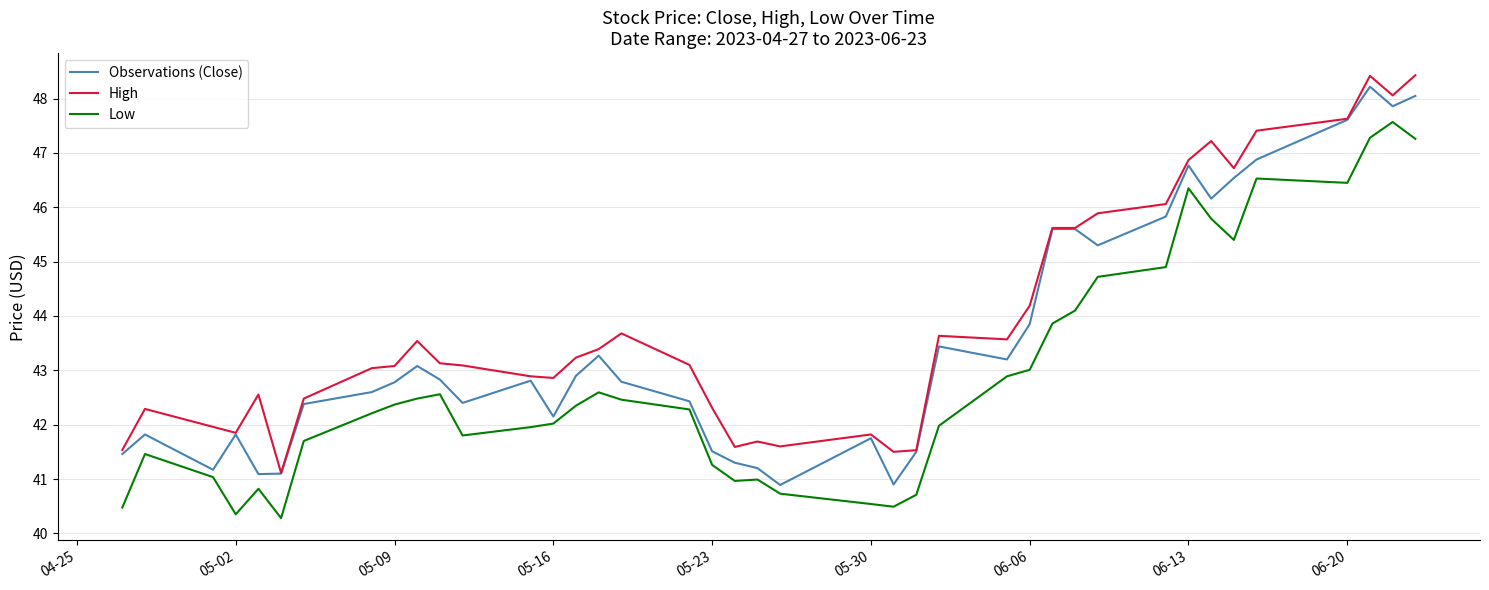

True or false: Low and High intersect in this chart.

False